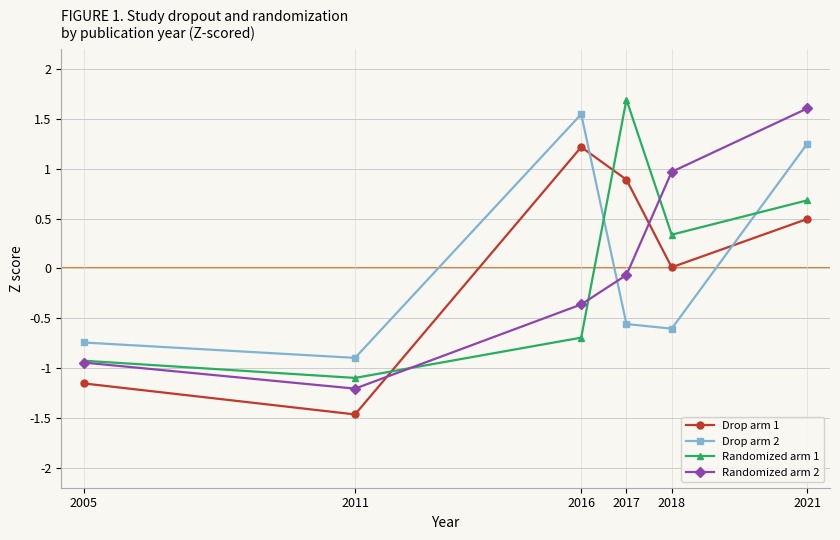

What is the value of the Drop arm 2 point at the 1st from the left?

-0.7